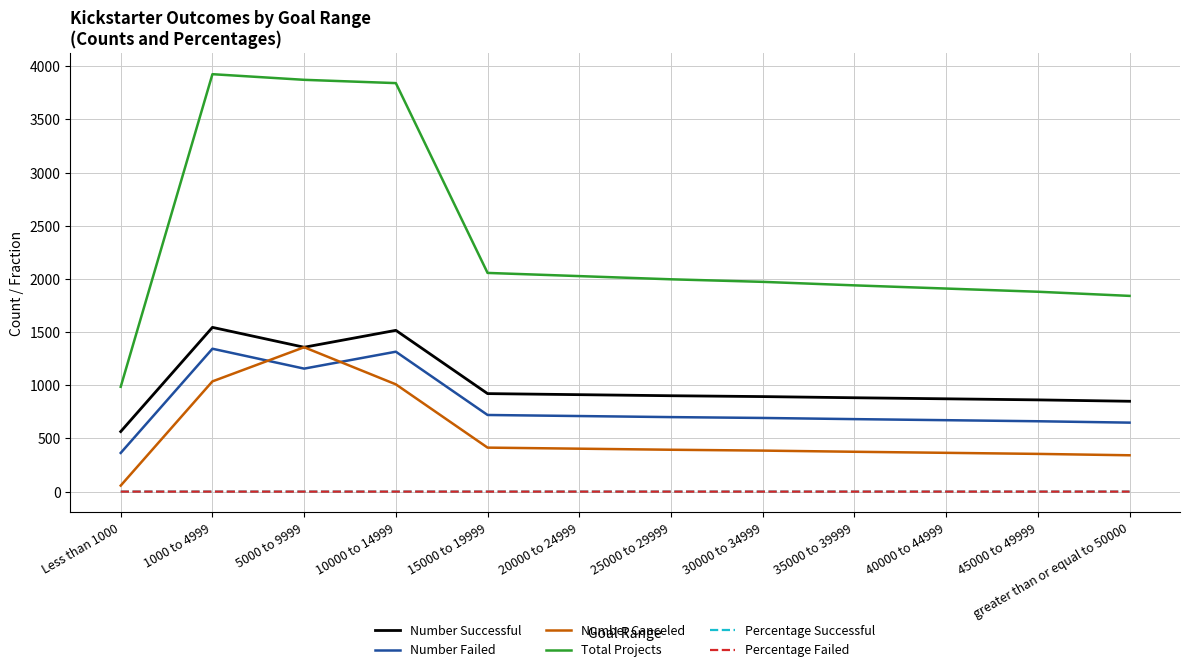

Is it true that Percentage Successful equals 0.5 at greater than or equal to 50000?

True